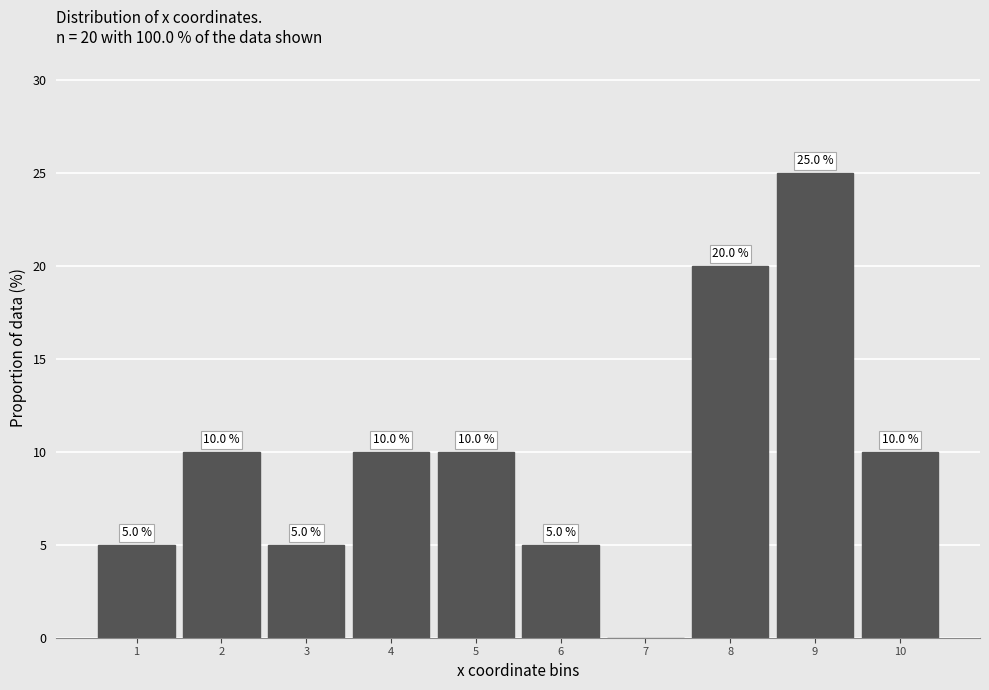

Reading right to left, what are all the values shown in this chart?

10=10	9=25	8=20	7=0	6=5	5=10	4=10	3=5	2=10	1=5